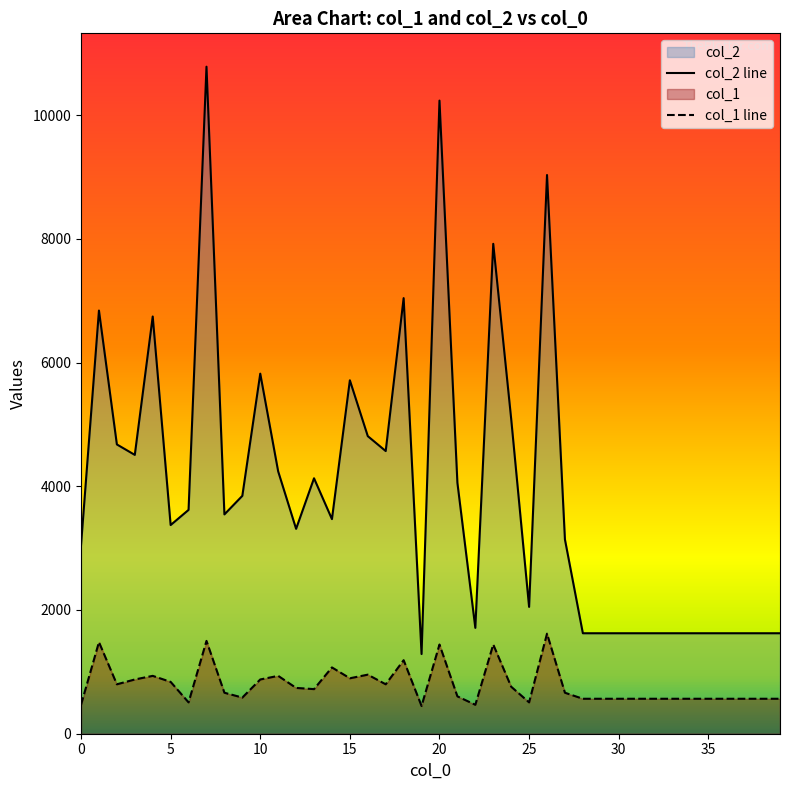

Does the chart display data point markers on the line(s)?

No